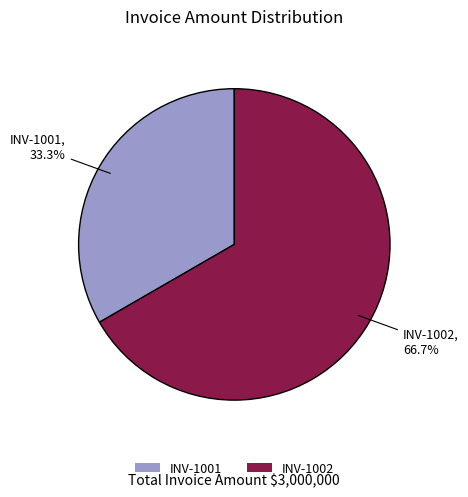

Which has a higher value, INV-1002 or INV-1001?

INV-1002